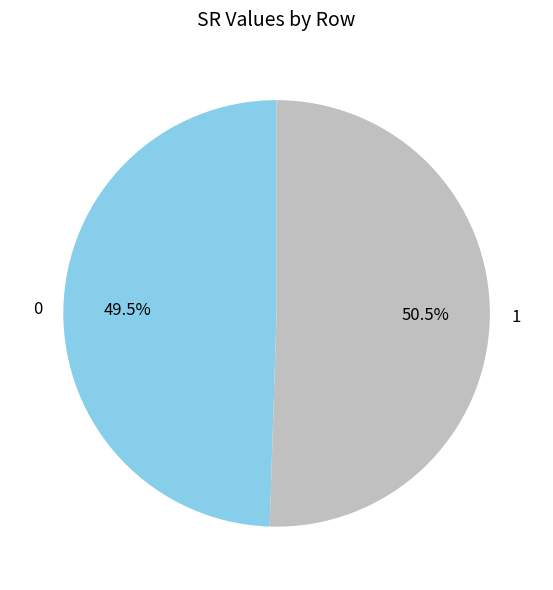

Between 0 and 1, which is larger?

1